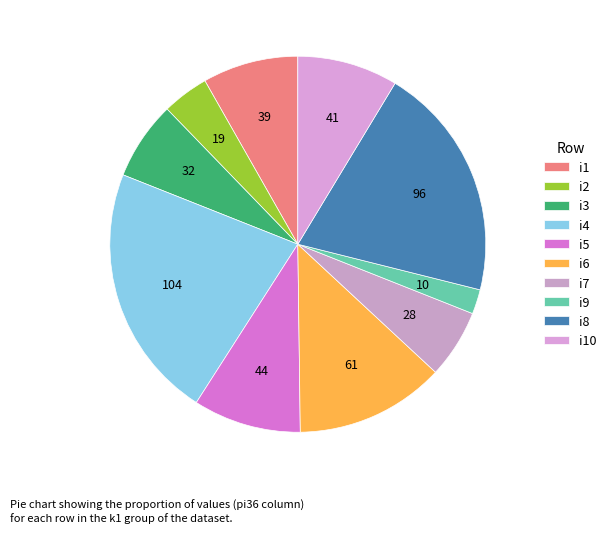

How many segments does this pie chart have?

10